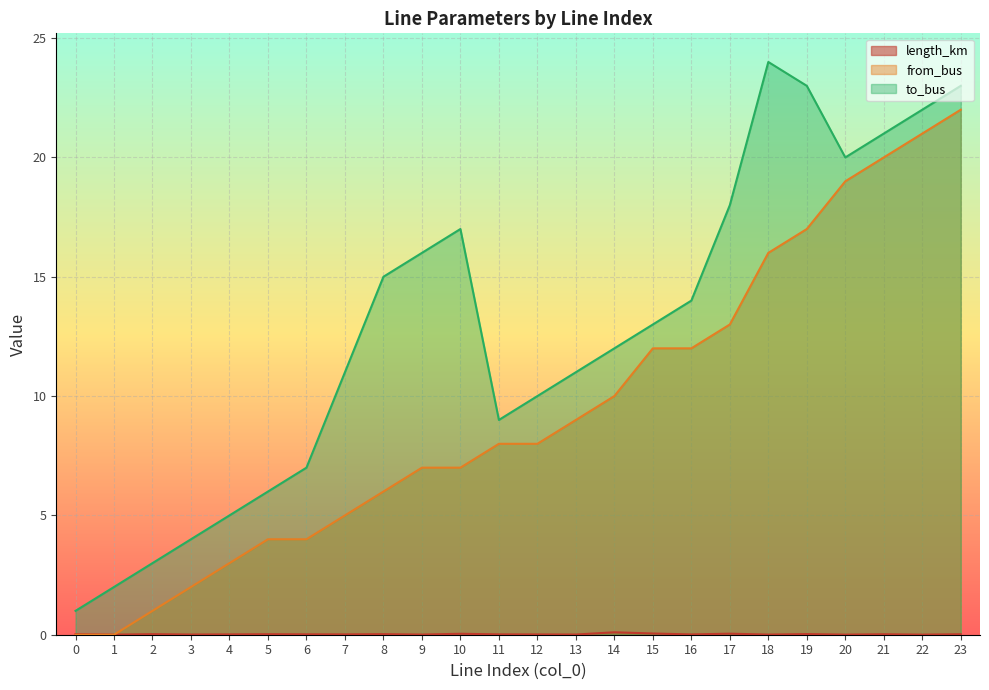

How many data points does each series have?

24